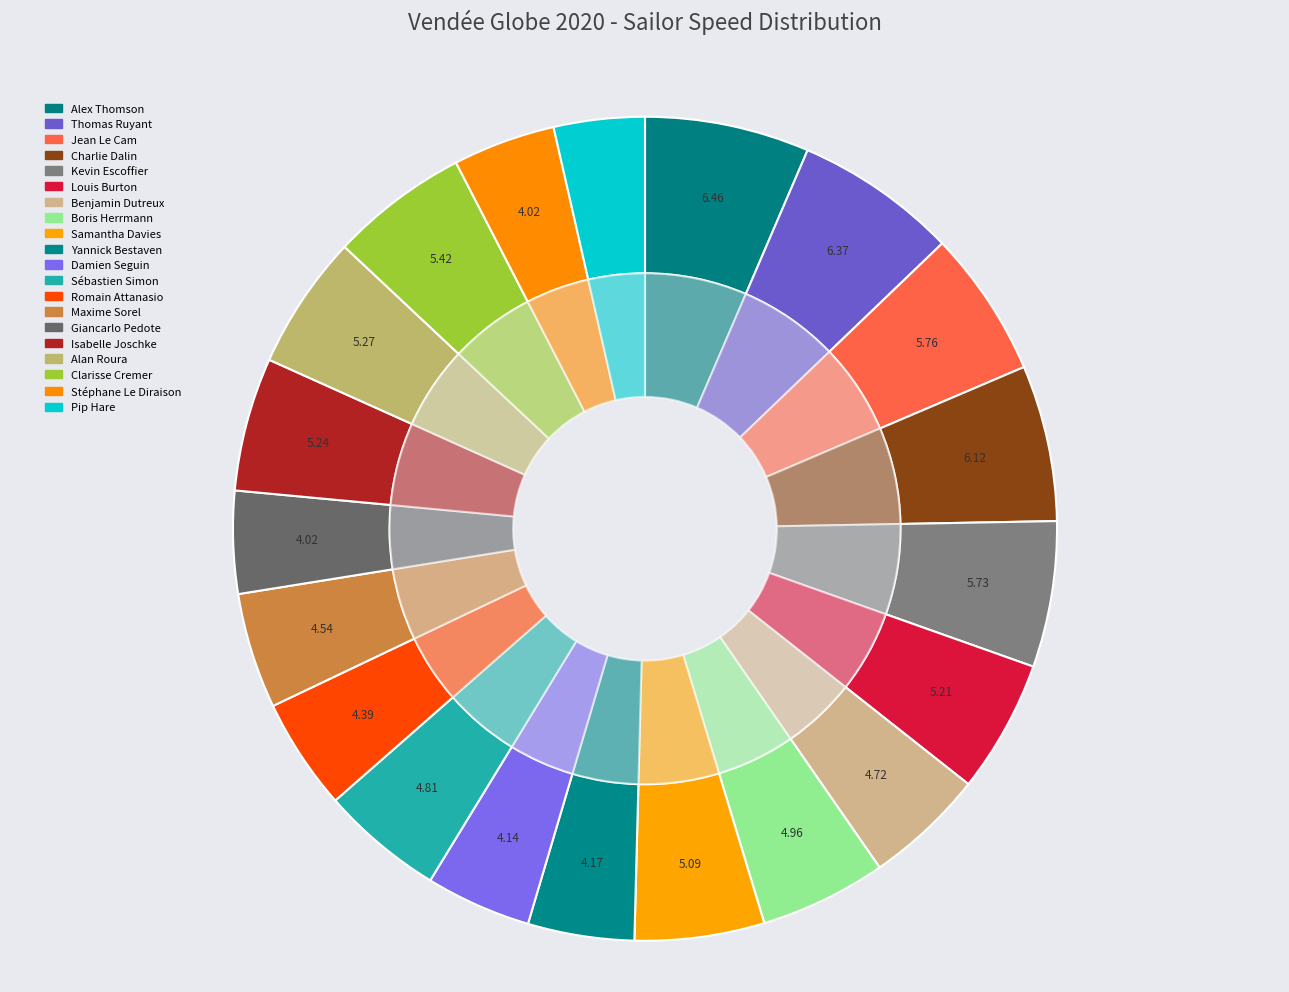

Is Damien Seguin
Groupe APICIL the majority of the pie?

No